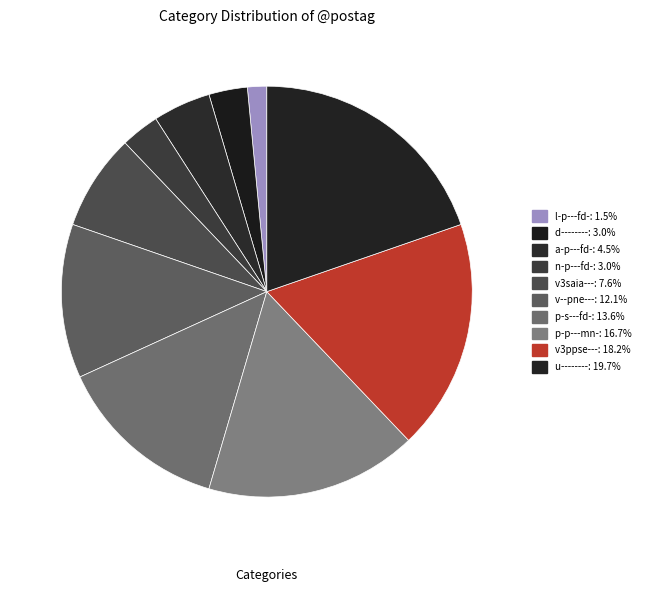

The u-------- slice represents 6% of the pie. True or false?

False